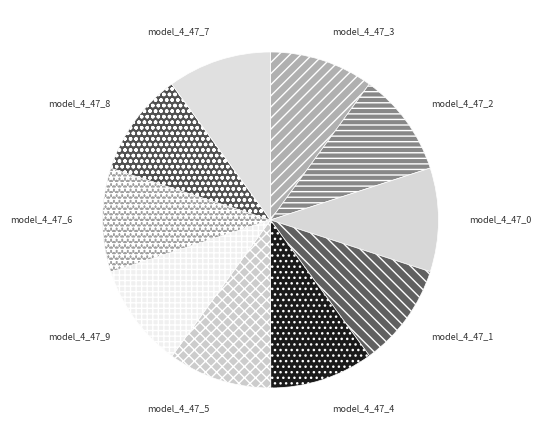

Do model_4_47_1 and model_4_47_0 together represent more than half of the pie?

No